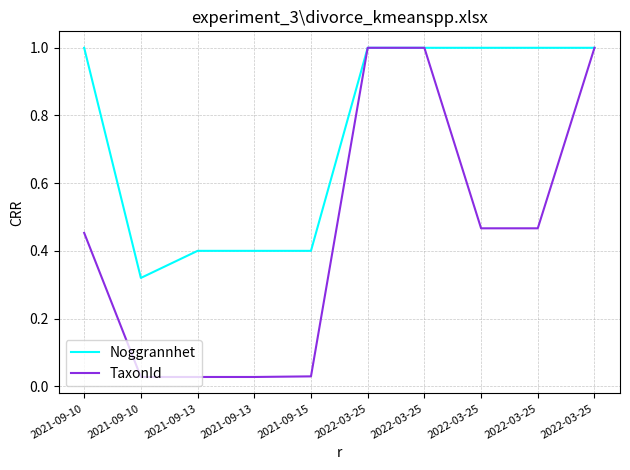

At which category is the sum across all series the highest?

2022-03-25